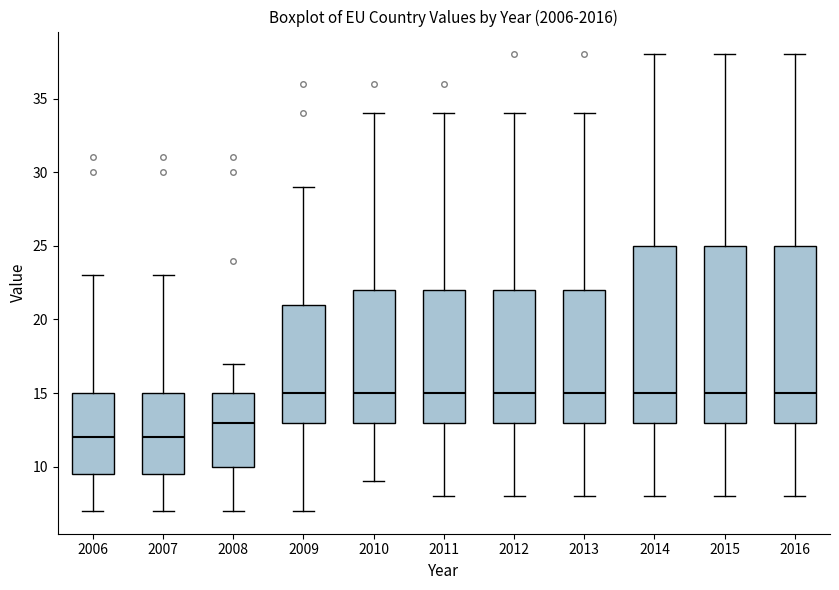

Reading left to right, transcribe this box plot: for each box, give where its median line is, the range the box spans, and where its two whiskers end, as read against the y-axis. The values are not printed on the chart, so give them approximately, as read against the axis.

2006: median 12.0, box 9.5 to 15.0, whiskers 7.0 to 23.0
2007: median 12.0, box 9.5 to 15.0, whiskers 7.0 to 23.0
2008: median 13.0, box 10.0 to 15.0, whiskers 7.0 to 17.0
2009: median 15.0, box 13.0 to 21.0, whiskers 7.0 to 29.0
2010: median 15.0, box 13.0 to 22.0, whiskers 9.0 to 34.0
2011: median 15.0, box 13.0 to 22.0, whiskers 8.0 to 34.0
2012: median 15.0, box 13.0 to 22.0, whiskers 8.0 to 34.0
2013: median 15.0, box 13.0 to 22.0, whiskers 8.0 to 34.0
2014: median 15.0, box 13.0 to 25.0, whiskers 8.0 to 38.0
2015: median 15.0, box 13.0 to 25.0, whiskers 8.0 to 38.0
2016: median 15.0, box 13.0 to 25.0, whiskers 8.0 to 38.0